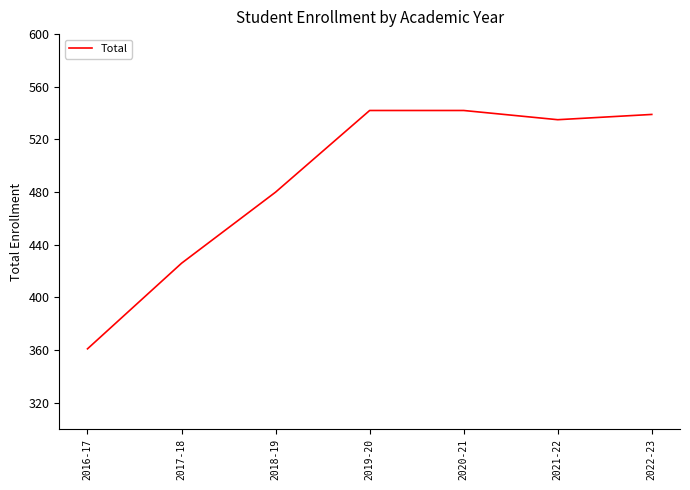

How many categories are shown in the chart?

7